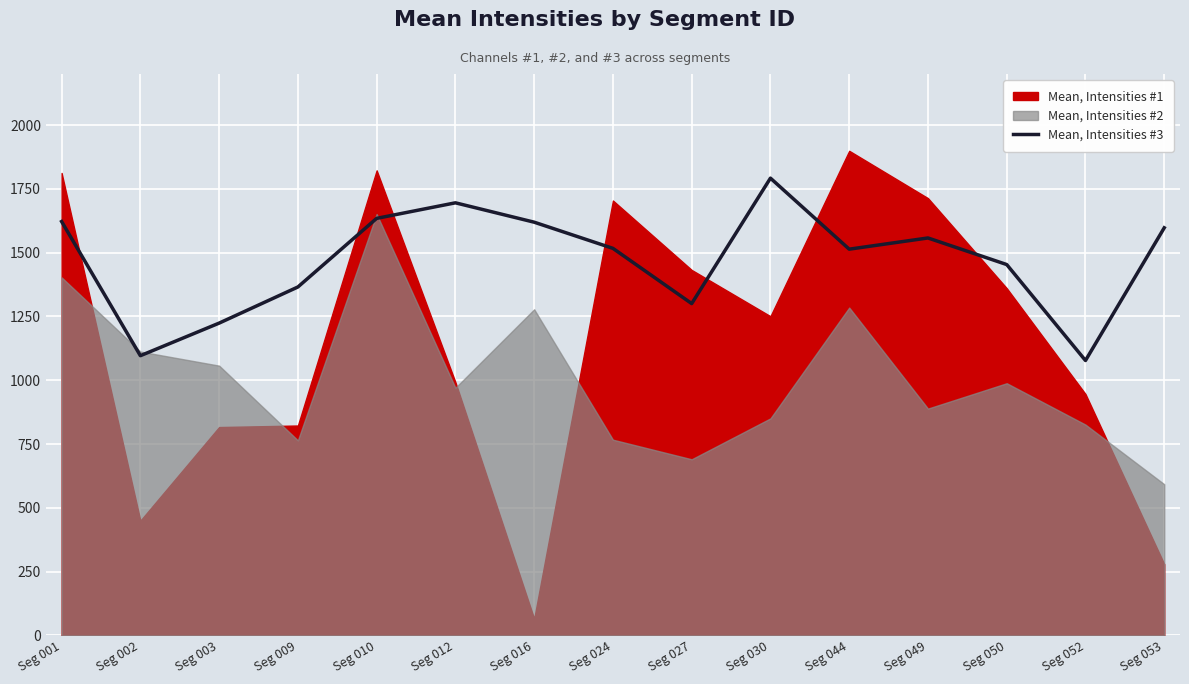

What is the minimum value for Mean, Intensities #3?

1077.2